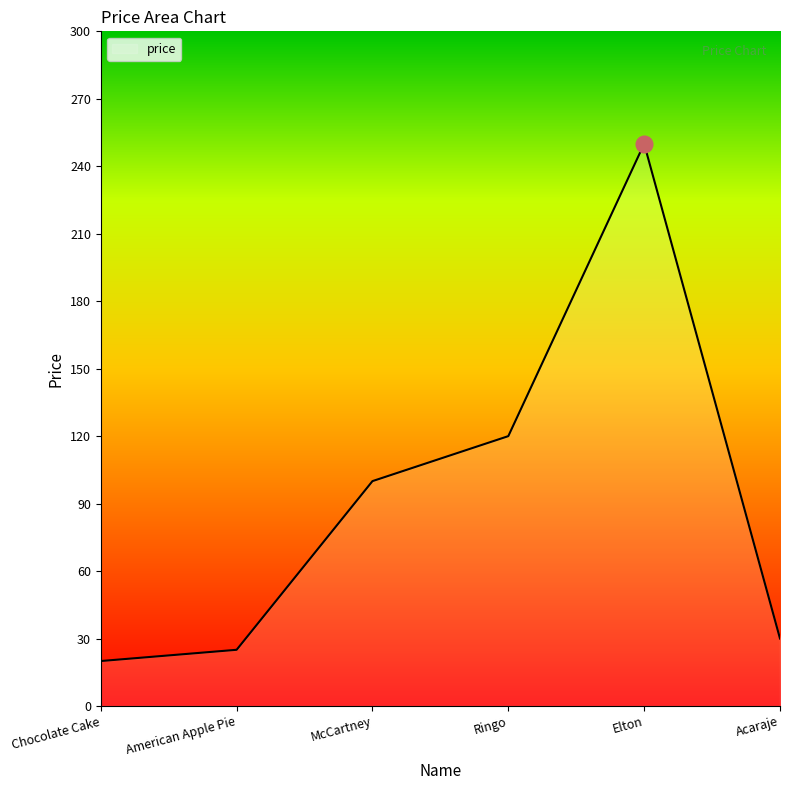

Rank the categories by value from highest to lowest.

Elton, Ringo, McCartney, Acaraje, American Apple Pie, Chocolate Cake